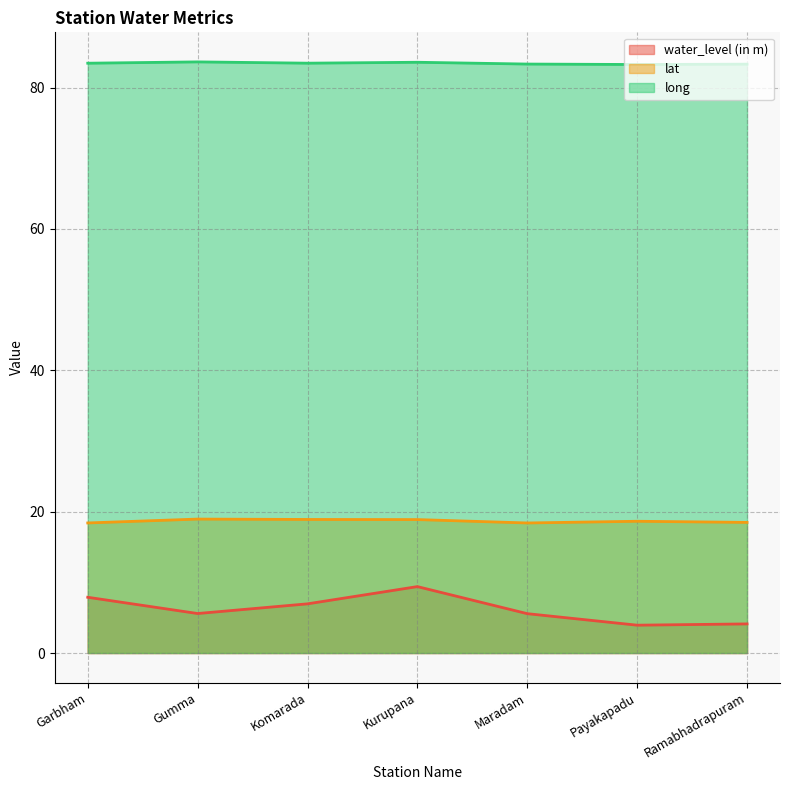

Reading right to left, extract all data points from this chart.

water_level (in m): Ramabhadrapuram=4.1	Payakapadu=3.9	Maradam=5.6	Kurupana=9.4	Komarada=7.0	Gumma=5.6	Garbham=7.9
lat: Ramabhadrapuram=18.5	Payakapadu=18.6	Maradam=18.4	Kurupana=18.9	Komarada=18.9	Gumma=19.0	Garbham=18.4
long: Ramabhadrapuram=83.3	Payakapadu=83.3	Maradam=83.3	Kurupana=83.6	Komarada=83.5	Gumma=83.6	Garbham=83.5